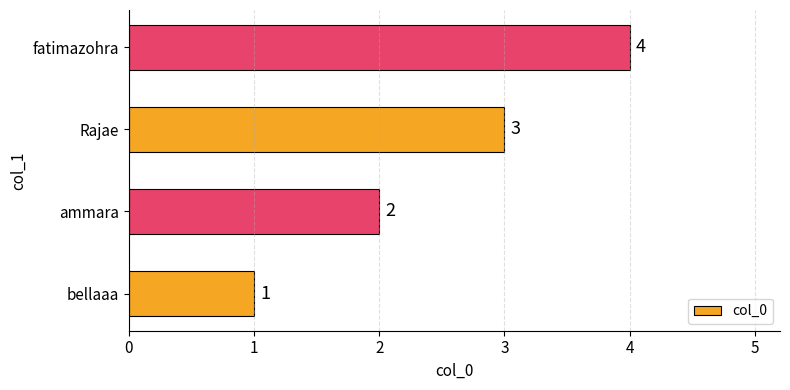

What is the difference between the second highest and second lowest values?

1